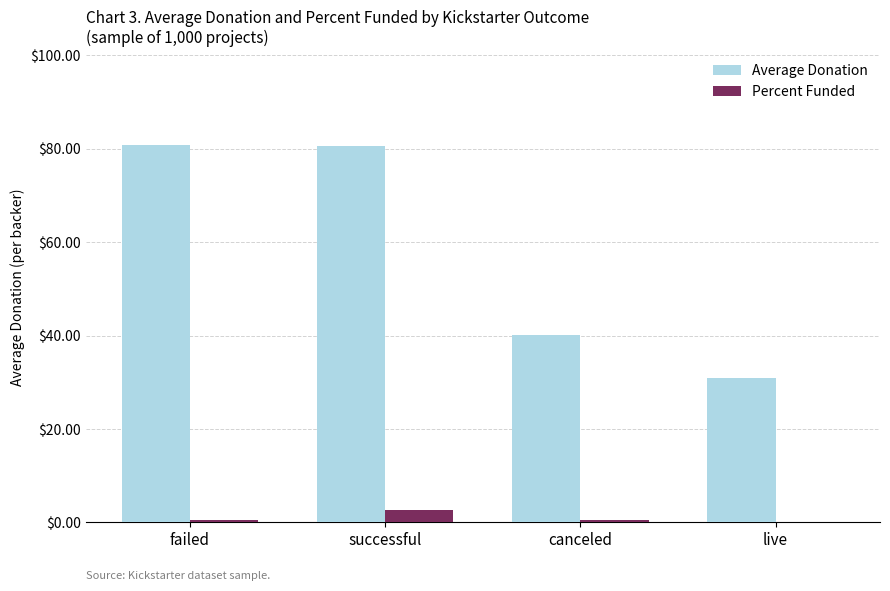

The value of Average Donation at successful is 80.7. True or false?

True